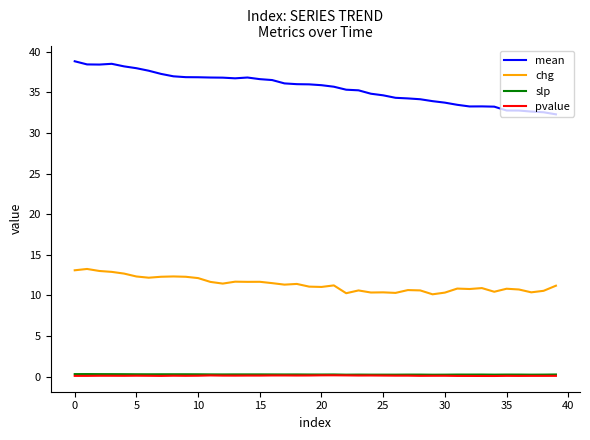

What is the maximum value shown in the chart?

38.8